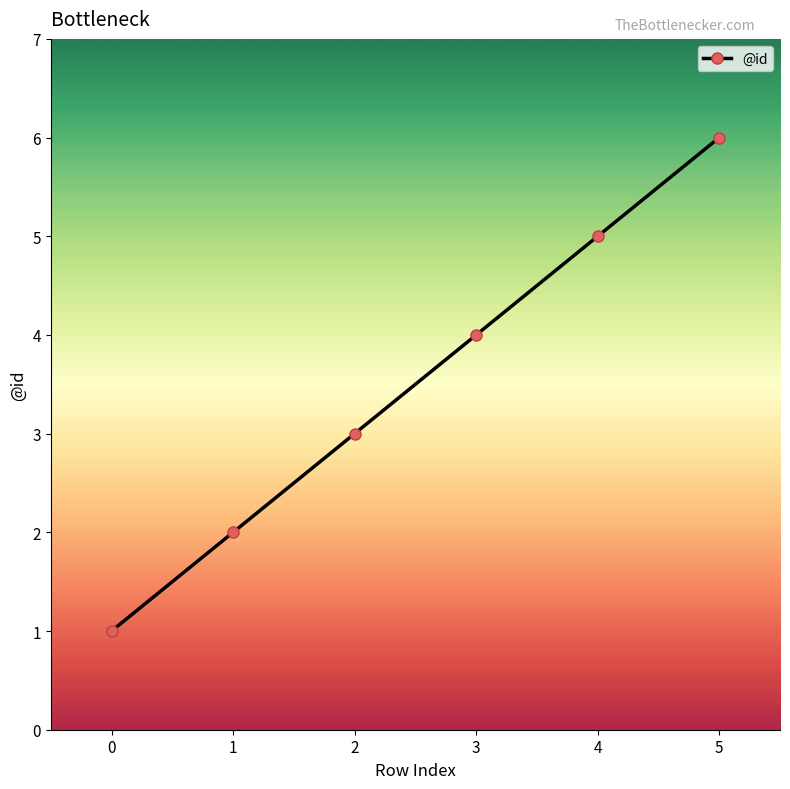

How many lines are shown in the chart?

1